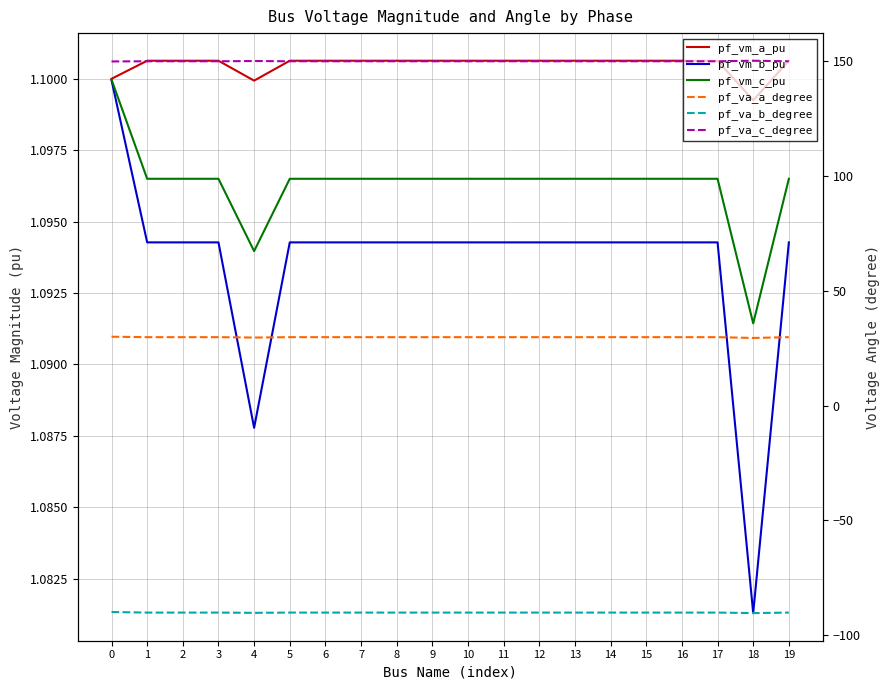

At which label does pf_vm_a_pu reach its peak?

1